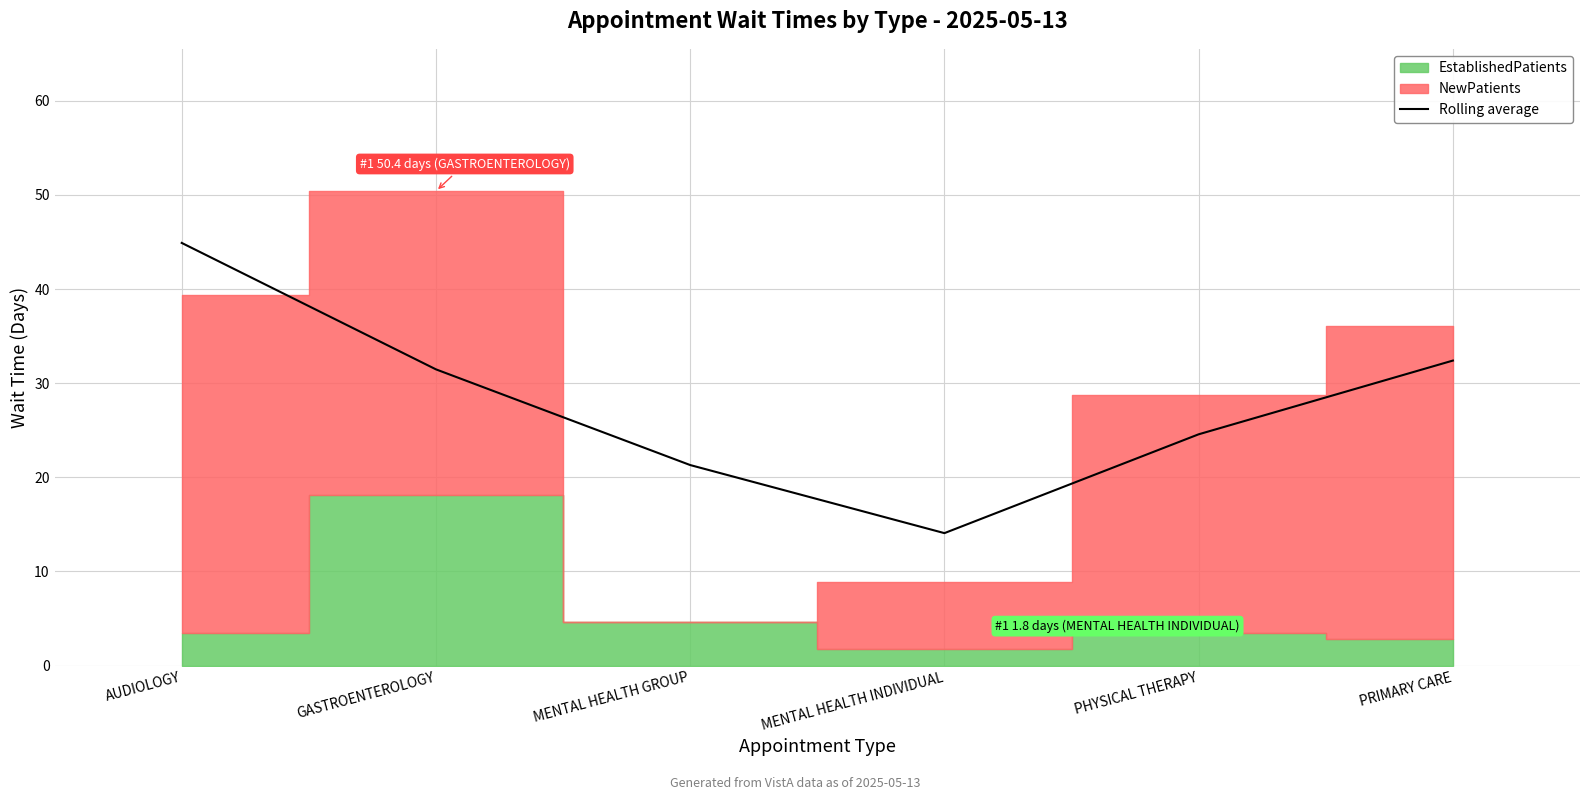

What is the sum of all values?

168.7